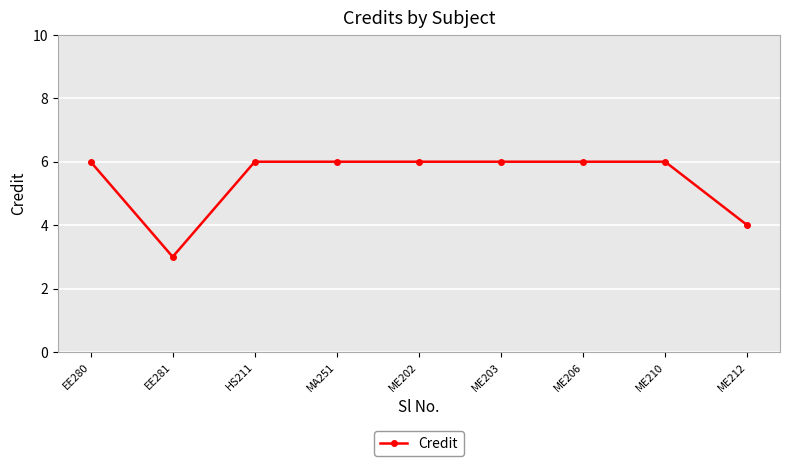

Is this an area chart (filled region under the line)?

No